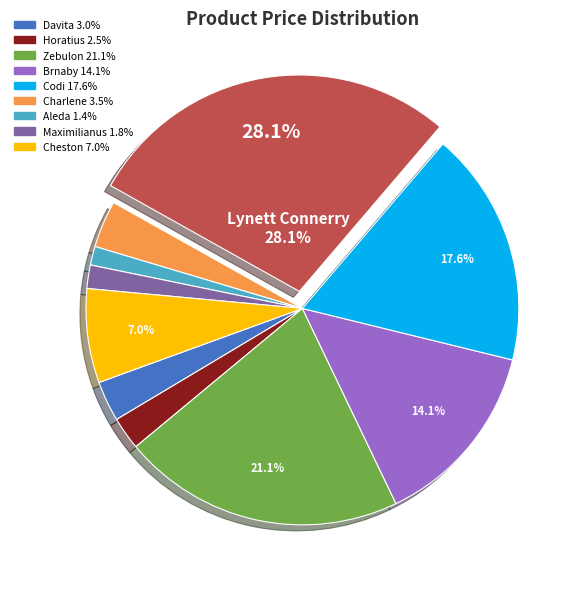

To the nearest percent, what is the difference between the largest and smallest slice percentages?

27%